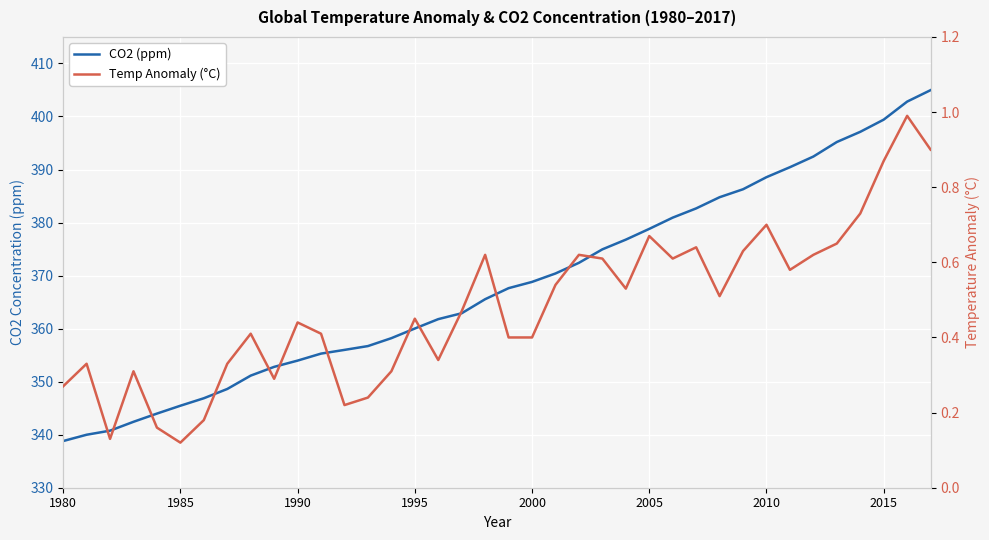

Reading left to right, extract all data points from this chart.

CO2 (ppm): 338.8	340.0	340.8	342.4	344.0	345.5	346.9	348.6	351.1	352.8	354.0	355.3	356.0	356.7	358.2	360.0	361.8	362.9	365.6	367.6	368.8	370.4	372.4	374.9	376.8	378.8	380.9	382.7	384.8	386.3	388.6	390.4	392.4	395.2	397.1	399.4	402.8	405.0
Temp Anomaly (°C): 0.3	0.3	0.1	0.3	0.2	0.1	0.2	0.3	0.4	0.3	0.4	0.4	0.2	0.2	0.3	0.5	0.3	0.5	0.6	0.4	0.4	0.5	0.6	0.6	0.5	0.7	0.6	0.6	0.5	0.6	0.7	0.6	0.6	0.7	0.7	0.9	1.0	0.9